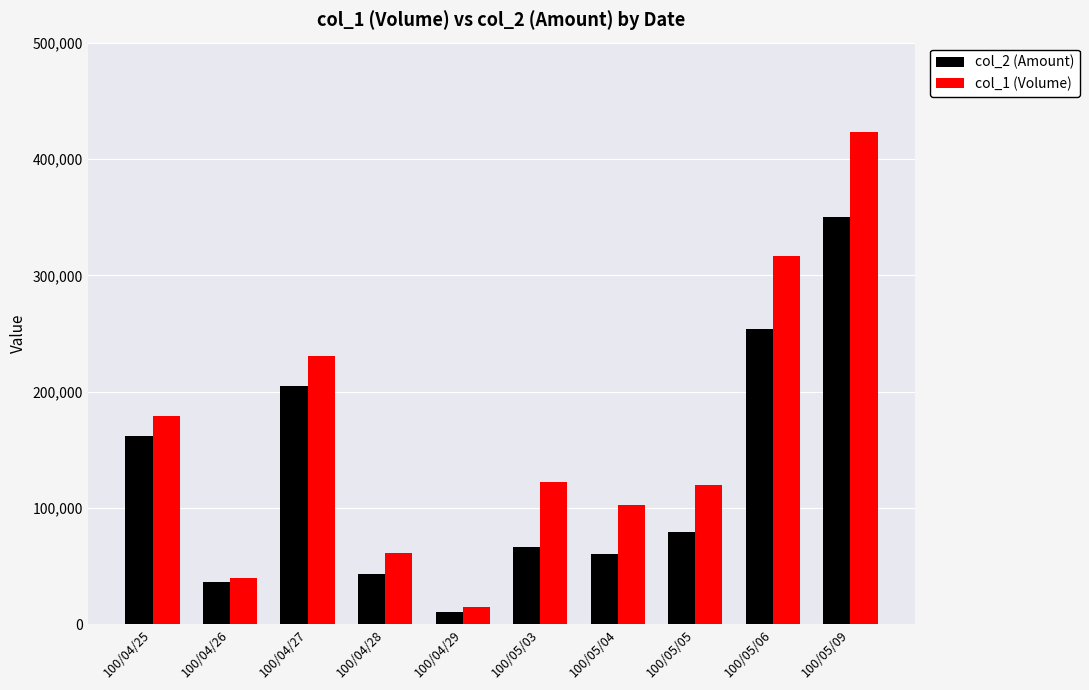

At which label does col_1 (Volume) first exceed 122000?

100/04/25